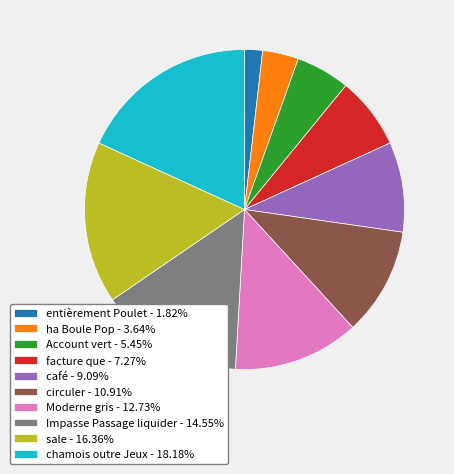

Count the number of slices in the pie.

10